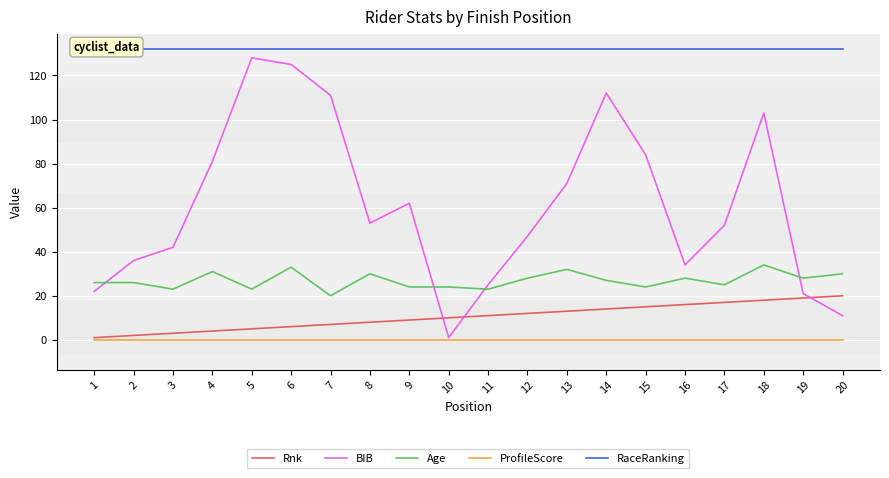

List the series in order of their peak value, lowest first.

ProfileScore, Rnk, Age, BIB, RaceRanking